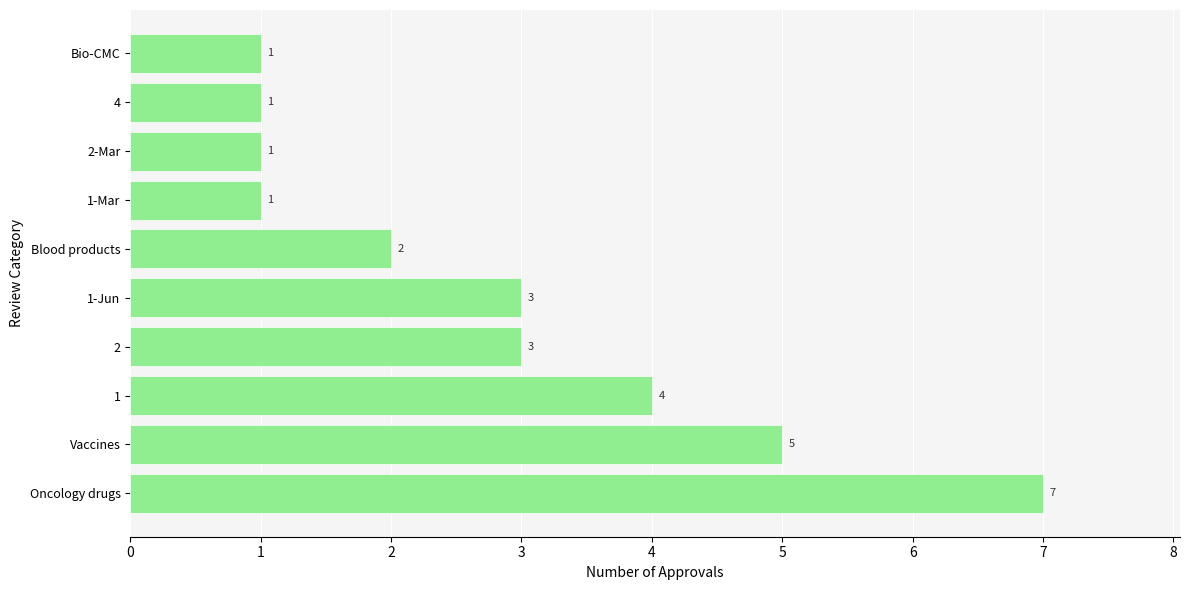

Approximately how many times larger is the value at 1-Mar compared to Blood products?

0.5